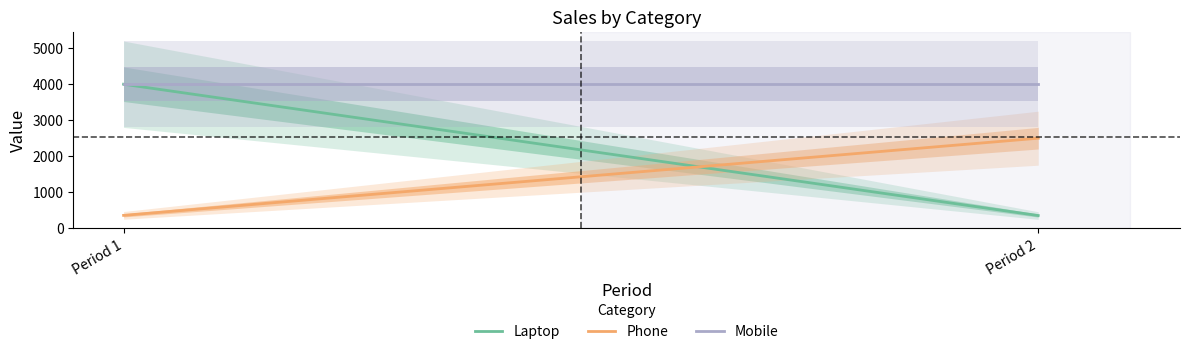

What is the greatest value displayed?

4000